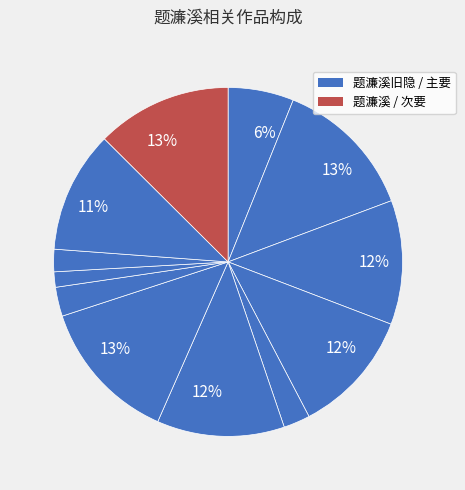

How many slices are in this pie chart?

12